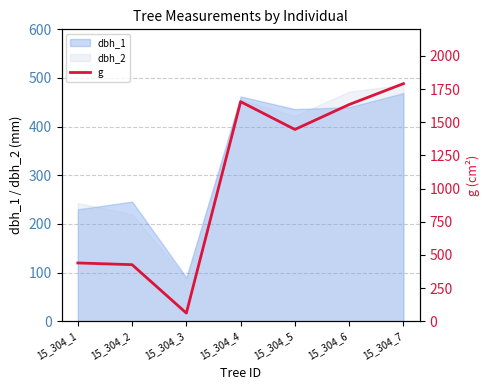

Read the value at 15_304_7.

1790.8